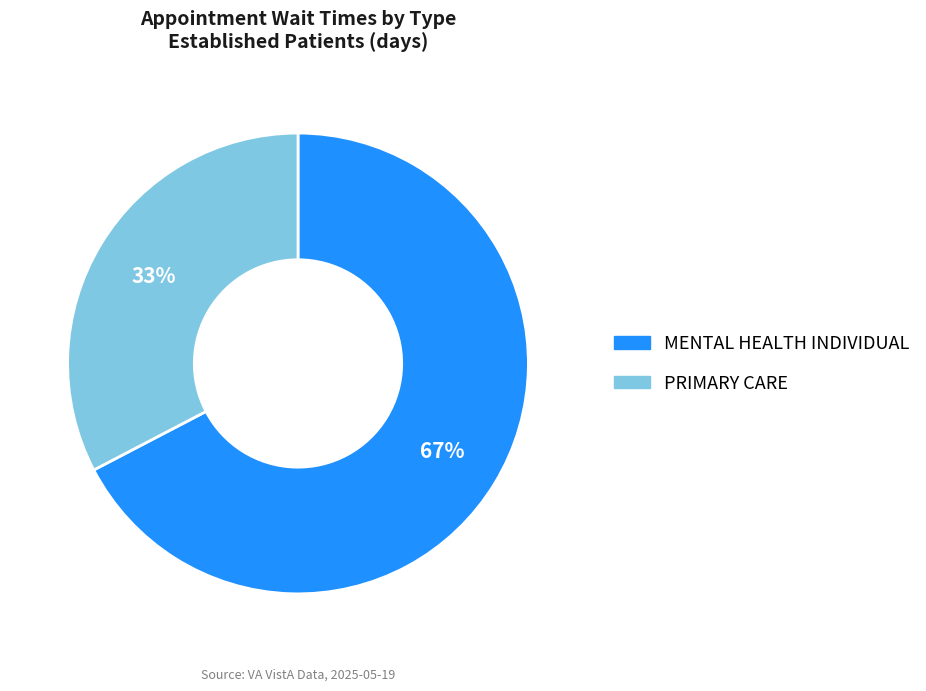

To the nearest percent, what is the average slice percentage?

50%